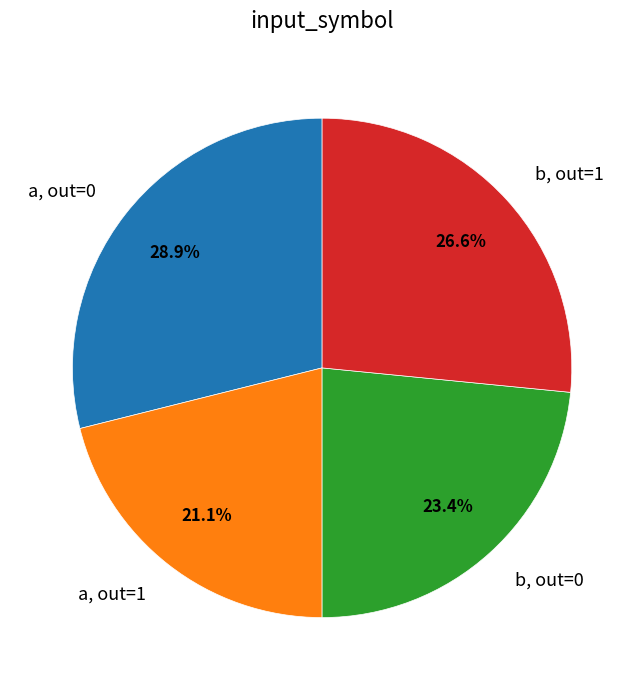

To the nearest percent, what is the average slice percentage?

25%